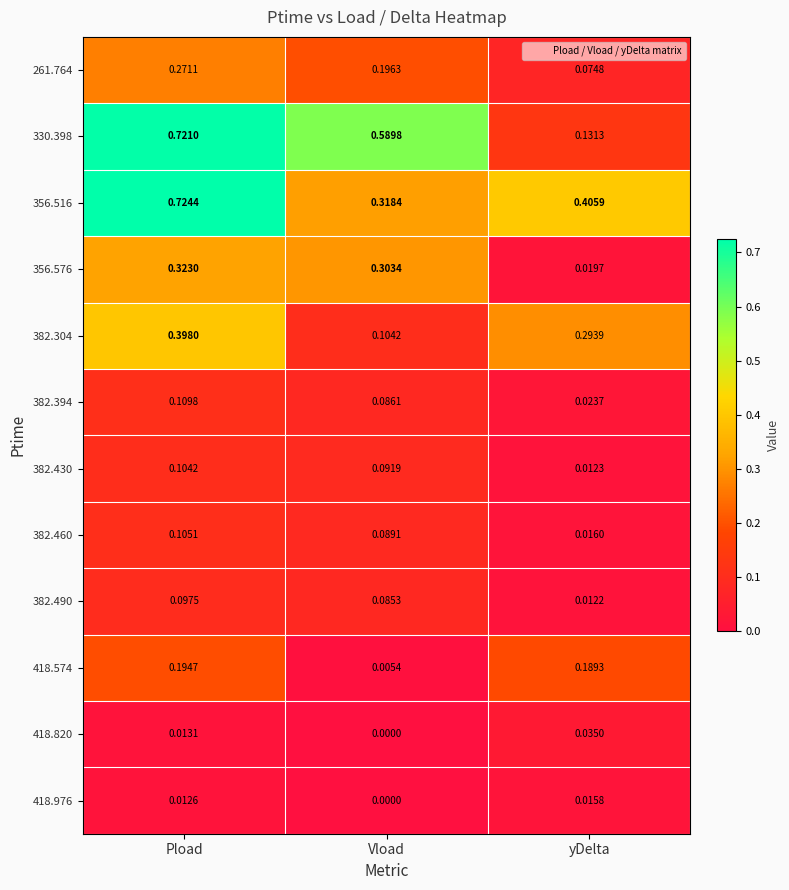

Is the value of 418.574 at Vload greater than the value of 418.820 at Vload?

Yes